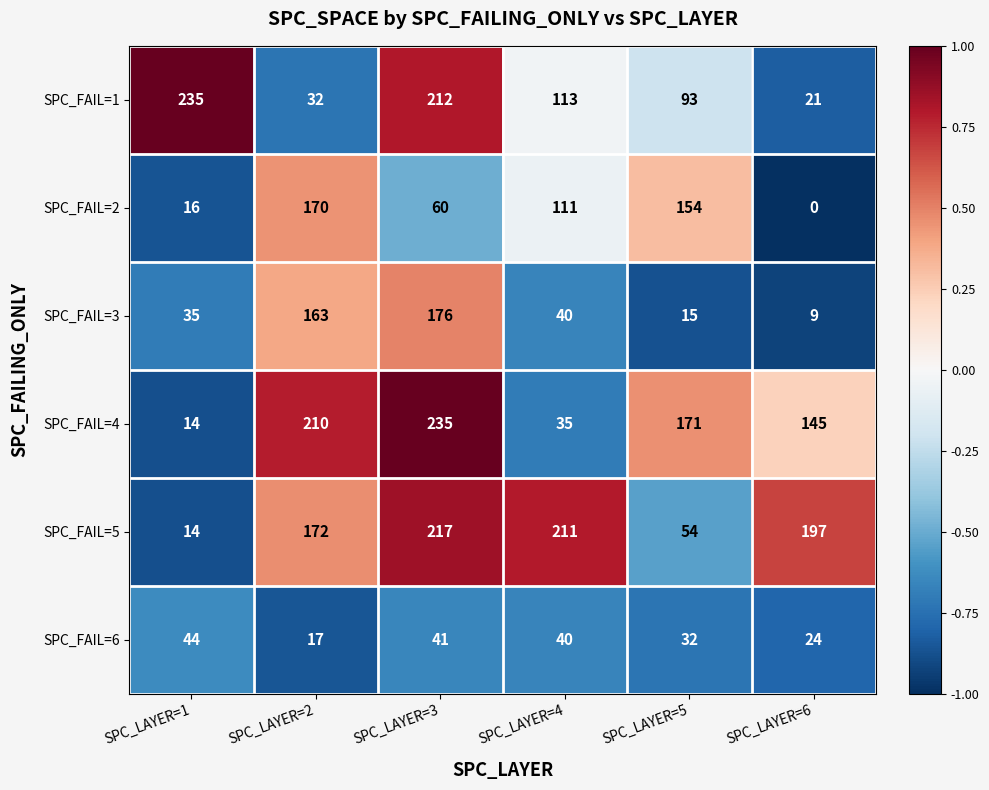

At how many categories does at least one series exceed 144?

6